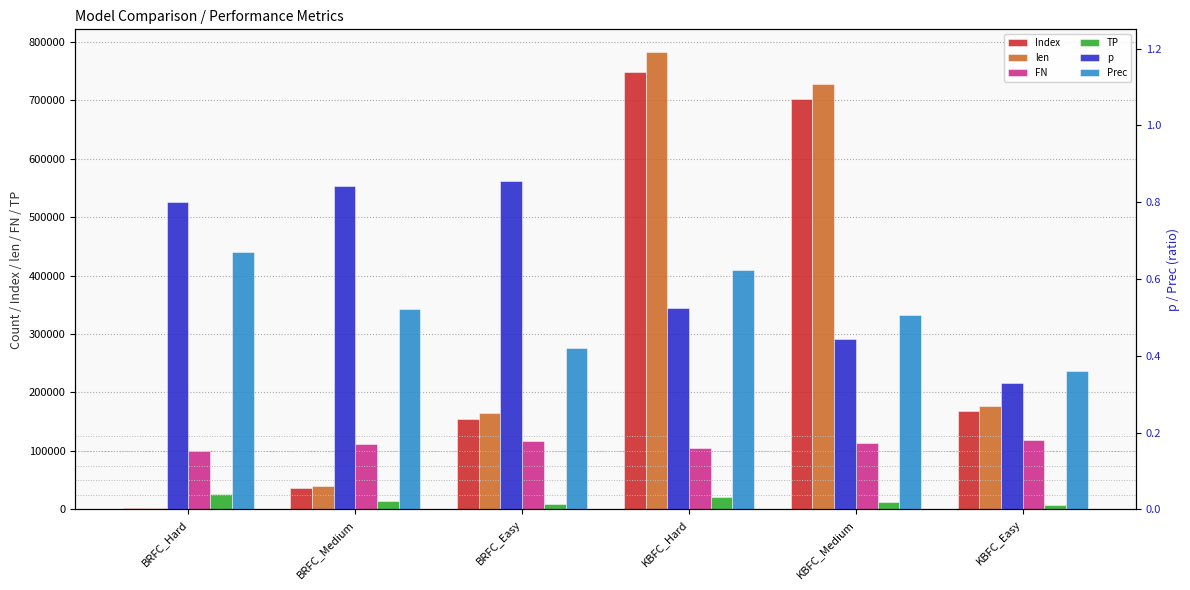

What is the total value across all series at BRFC_Easy?

444841.3